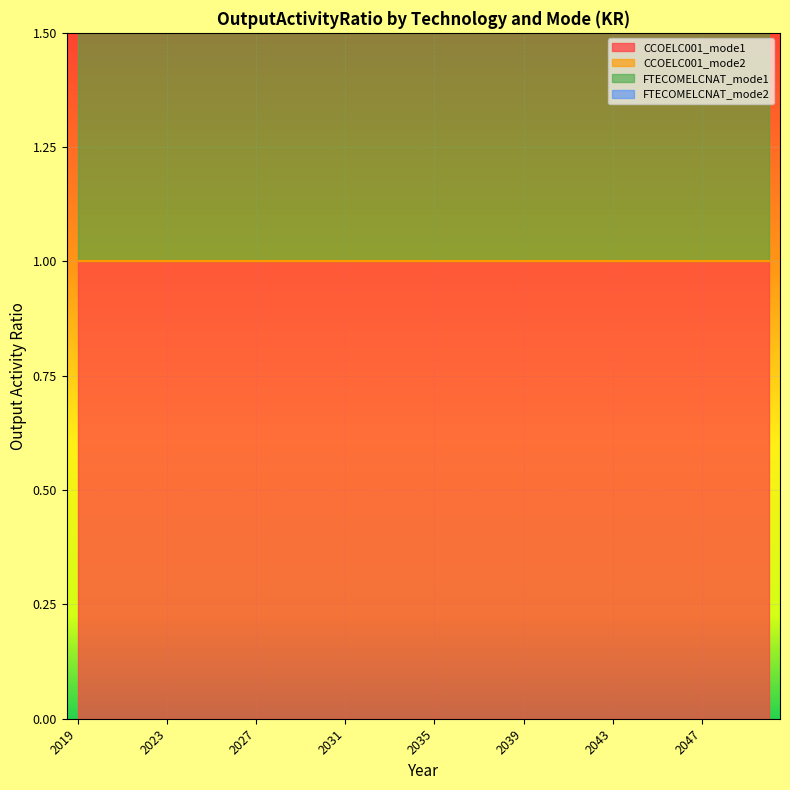

How many lines are shown in the chart?

4